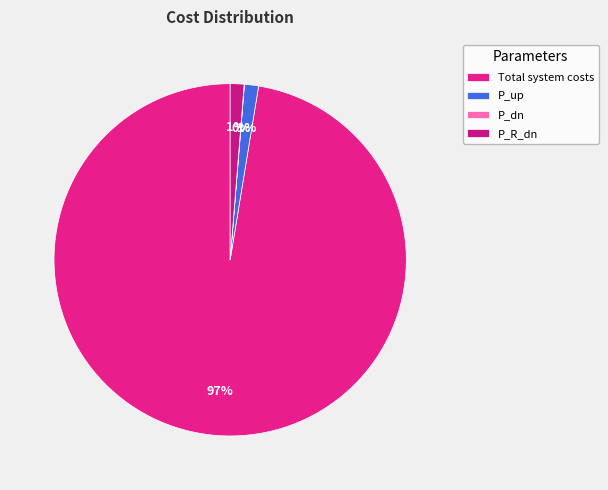

Is P_R_dn the majority of the pie?

No